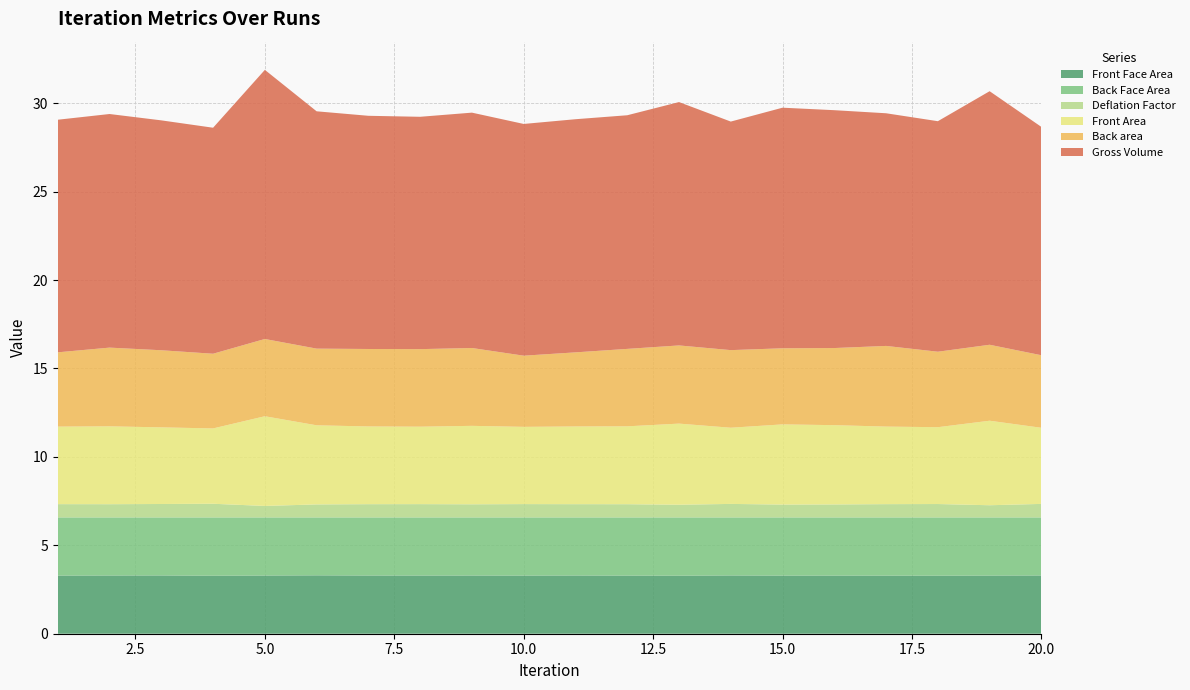

Reading left to right, what are all the values shown in this chart?

Front Face Area: 3.3	3.3	3.3	3.3	3.3	3.3	3.3	3.3	3.3	3.3	3.3	3.3	3.3	3.3	3.3	3.3	3.3	3.3	3.3	3.3
Back Face Area: 3.3	3.3	3.3	3.3	3.3	3.3	3.3	3.3	3.3	3.3	3.3	3.3	3.3	3.3	3.3	3.3	3.3	3.3	3.3	3.3
Deflation Factor: 0.8	0.7	0.8	0.8	0.6	0.7	0.7	0.8	0.7	0.8	0.7	0.7	0.7	0.8	0.7	0.7	0.7	0.8	0.7	0.8
Front Area: 4.4	4.4	4.3	4.3	5.1	4.5	4.4	4.4	4.4	4.4	4.4	4.4	4.6	4.3	4.5	4.5	4.4	4.3	4.8	4.3
Back area: 4.2	4.5	4.4	4.2	4.4	4.3	4.4	4.4	4.4	4.0	4.2	4.4	4.4	4.4	4.3	4.4	4.6	4.3	4.3	4.1
Gross Volume: 13.2	13.2	13.0	12.8	15.2	13.4	13.2	13.1	13.3	13.1	13.2	13.2	13.8	12.9	13.6	13.5	13.2	13.0	14.3	12.9